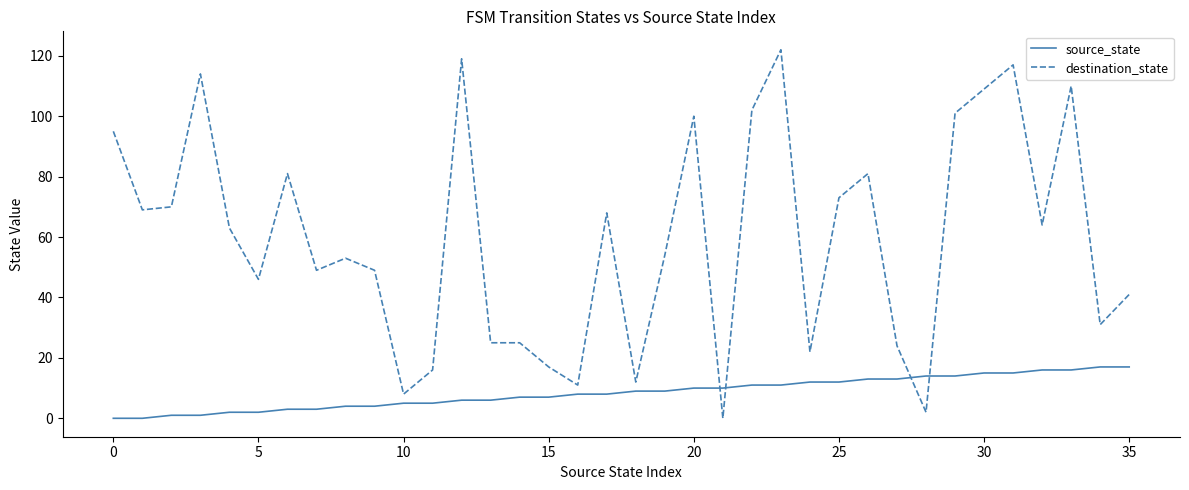

What are all the series names shown in the legend?

source_state, destination_state